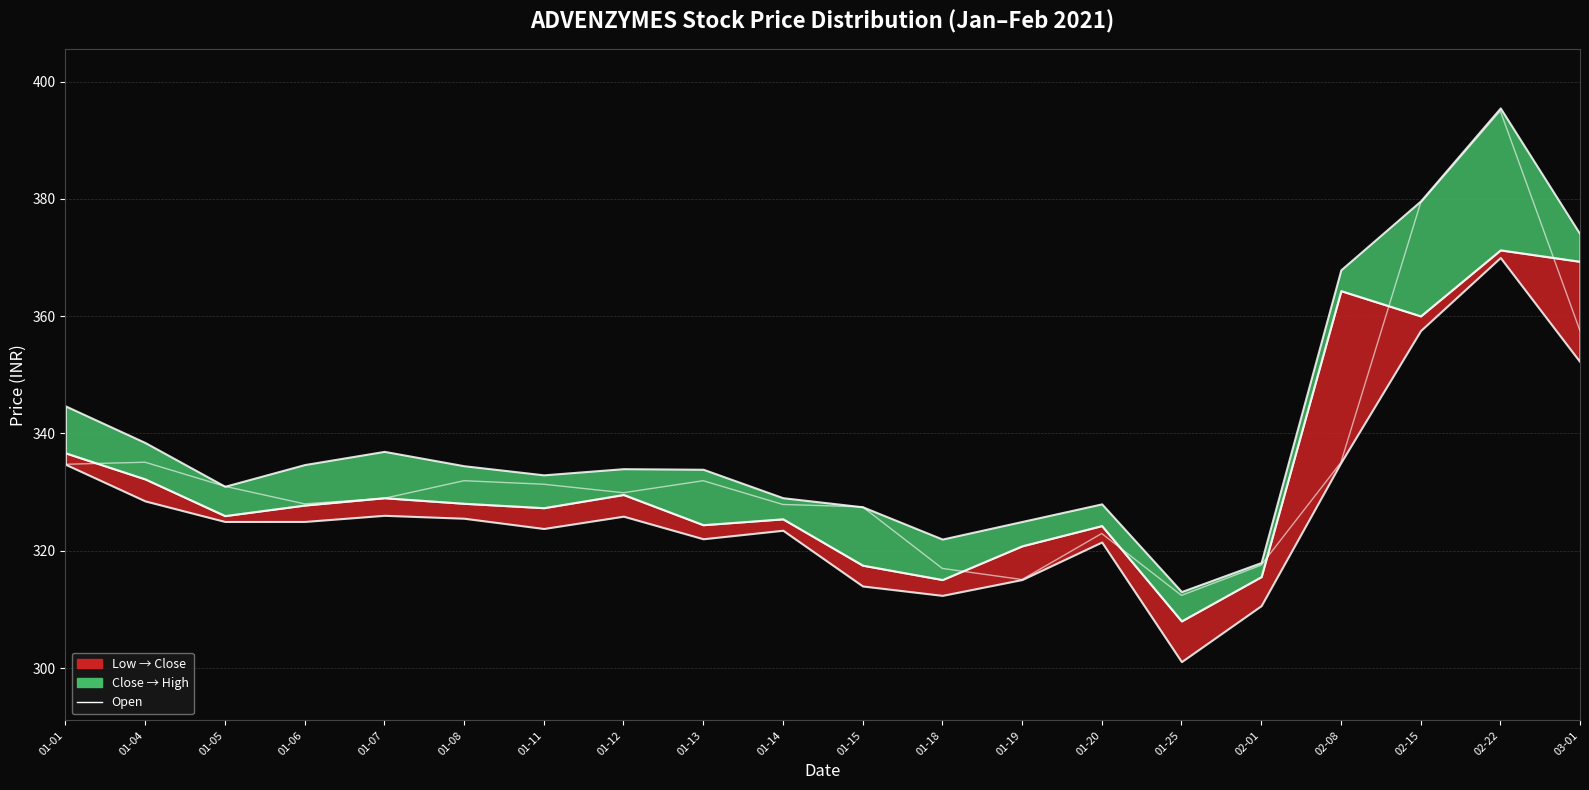

At which category does the data reach its first local peak?

01-04